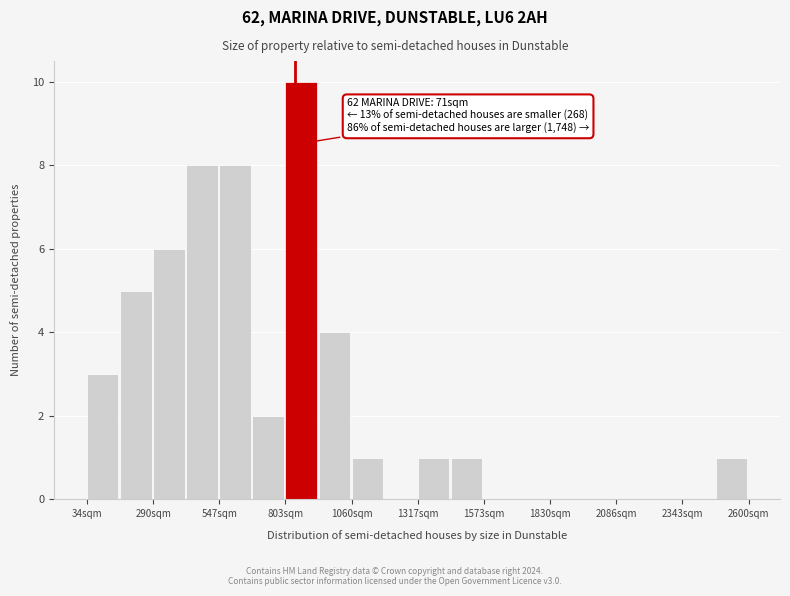

Around what value on the x-axis is the tallest bar? Give the approximate position of its centre, as read against the axis.

850